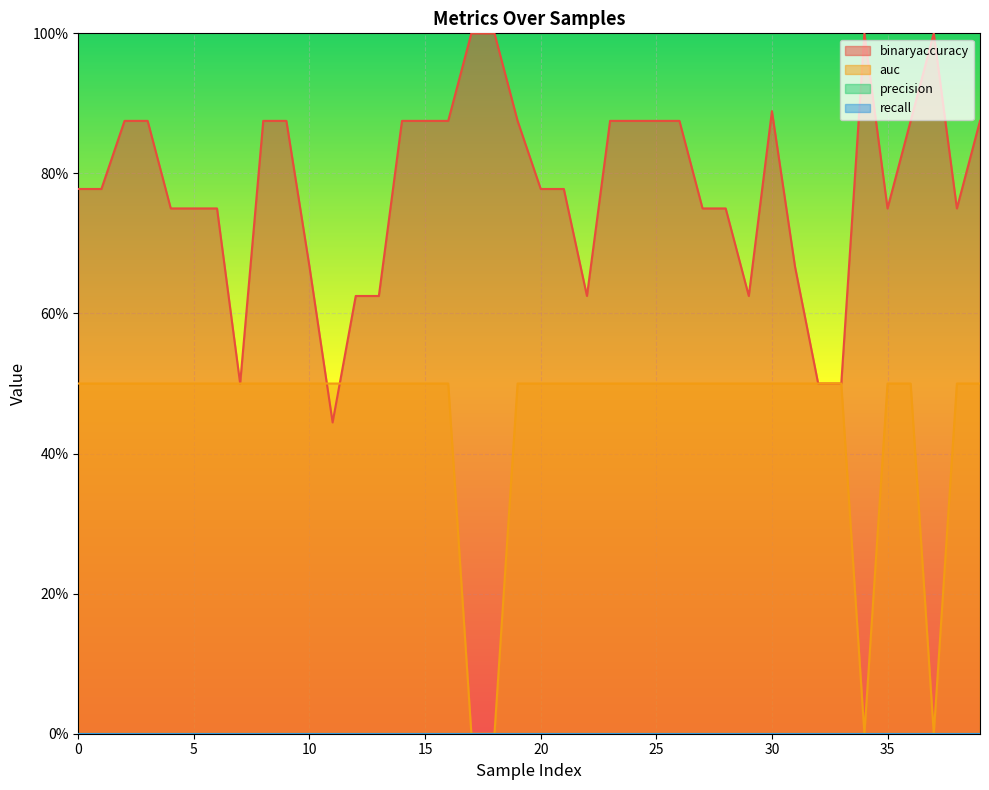

Is the value of binaryaccuracy at 30 greater than the value of auc at 20?

Yes